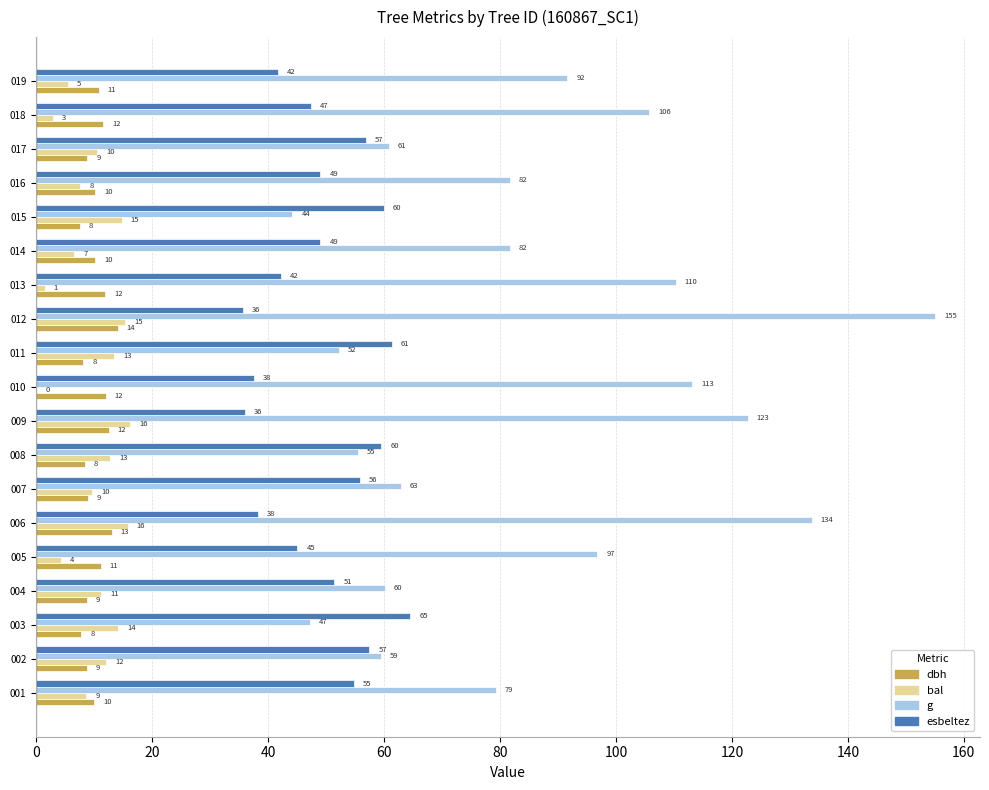

At which category is the sum across all series the highest?

012